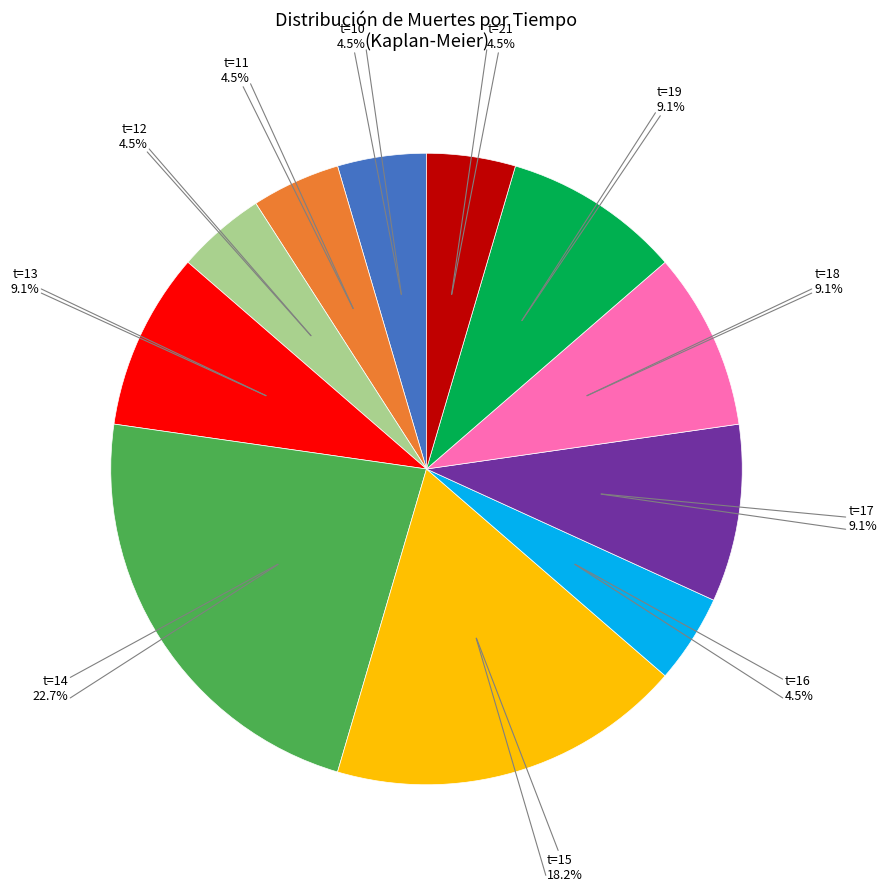

Is there any slice that represents more than half of the pie?

No